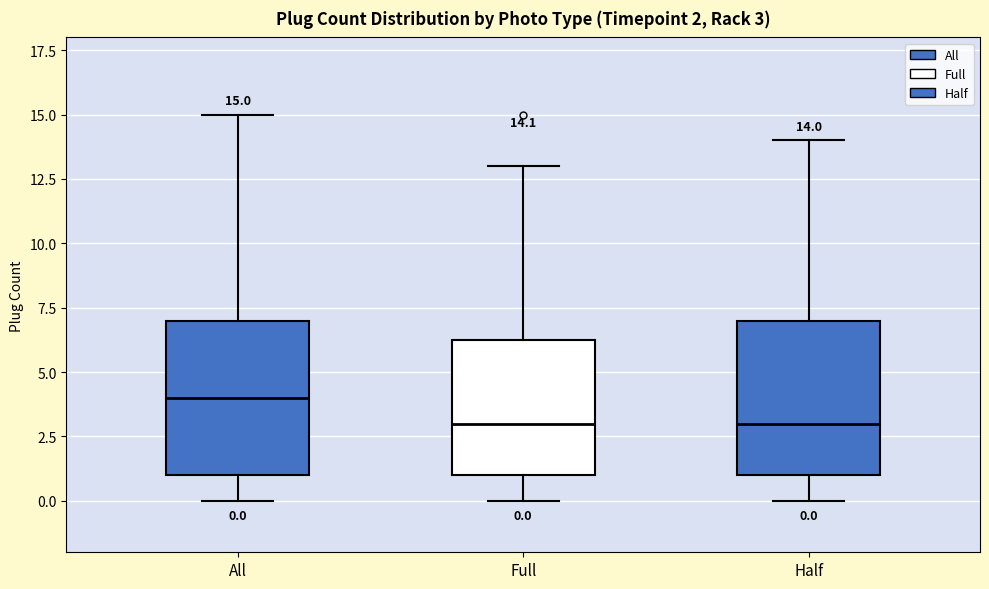

Which box's median line is the highest?

All